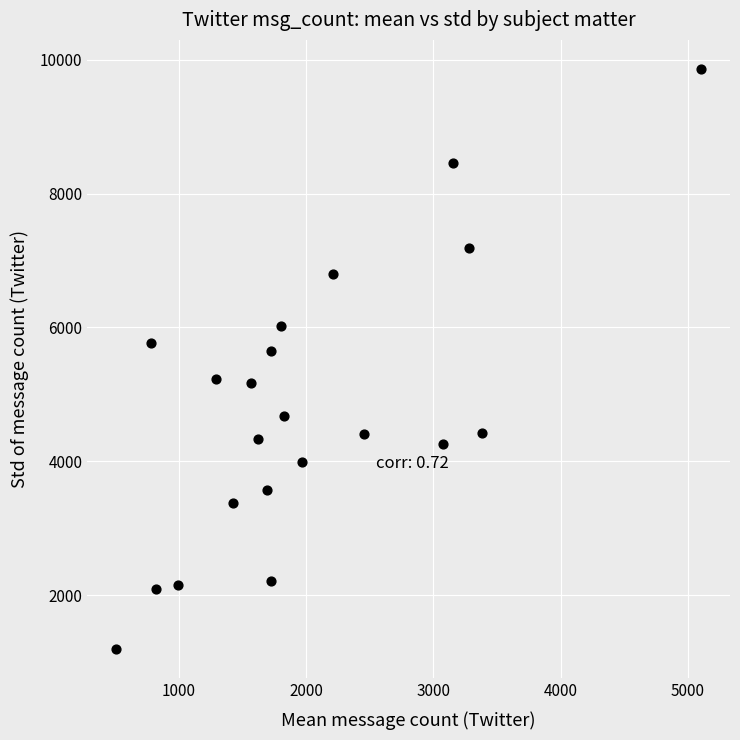

What is the range of X values (max minus min)?

4589.9